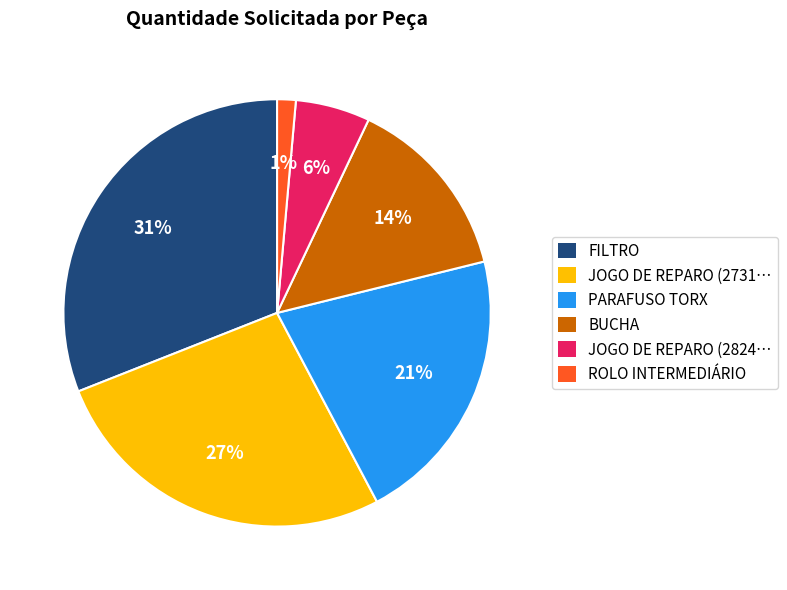

Rank the categories by value from lowest to highest.

ROLO INTERMEDIÁRIO, JOGO DE REPARO (2824…, BUCHA, PARAFUSO TORX, JOGO DE REPARO (2731…, FILTRO